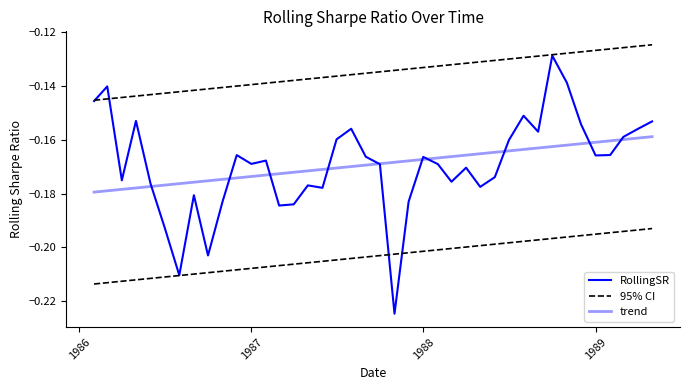

True or false: 95% CI and trend cross at least once.

False